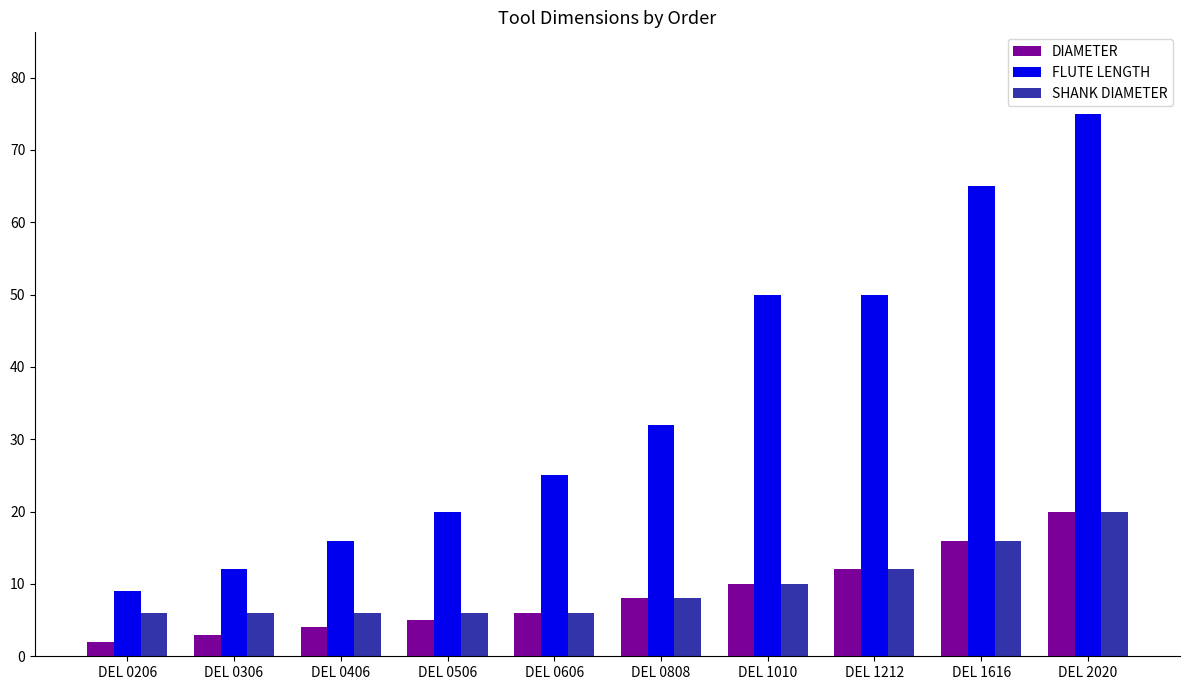

What are all the series names shown in the legend?

DIAMETER, FLUTE LENGTH, SHANK DIAMETER